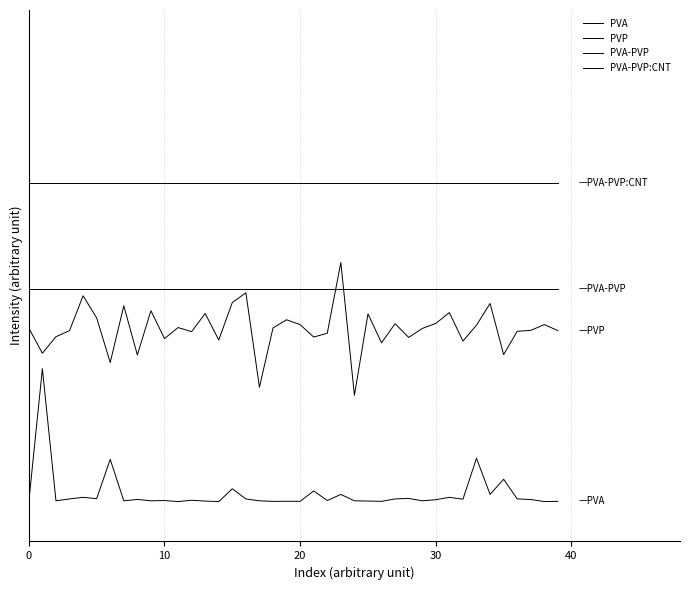

What is the lowest value of the PVP series?

0.8